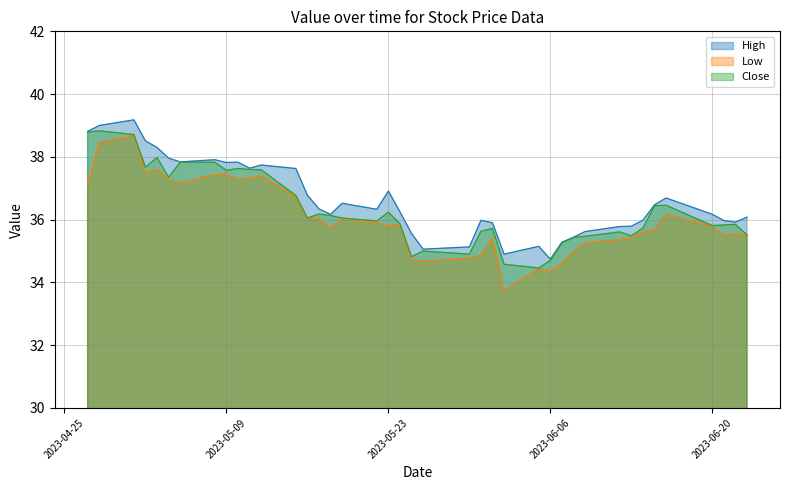

What is the total value across all series at 2023-05-09?

112.8